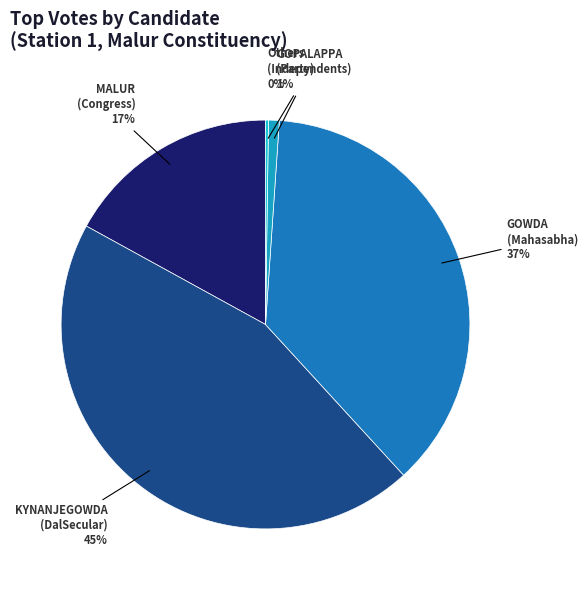

How many segments does this pie chart have?

5